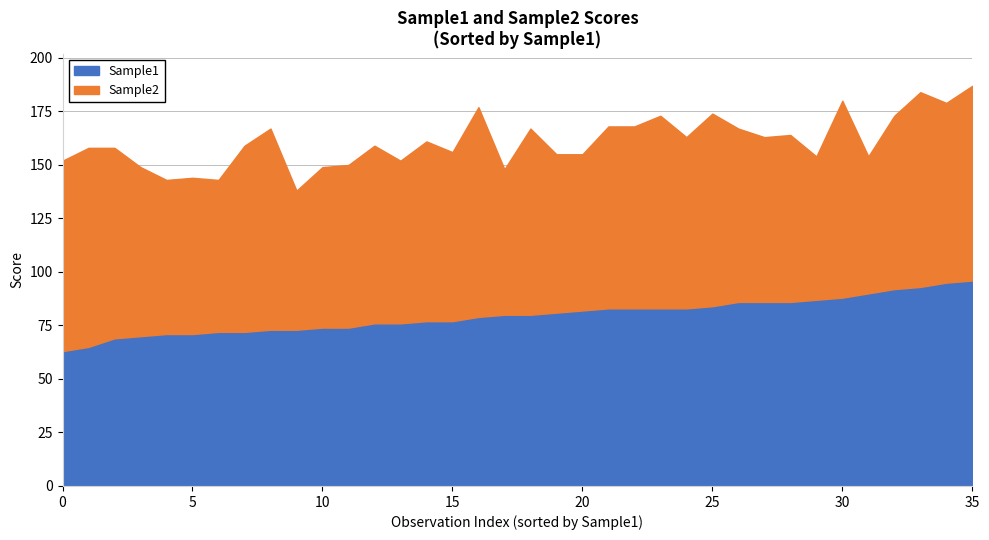

What is the lowest value of the Sample1 series?

63